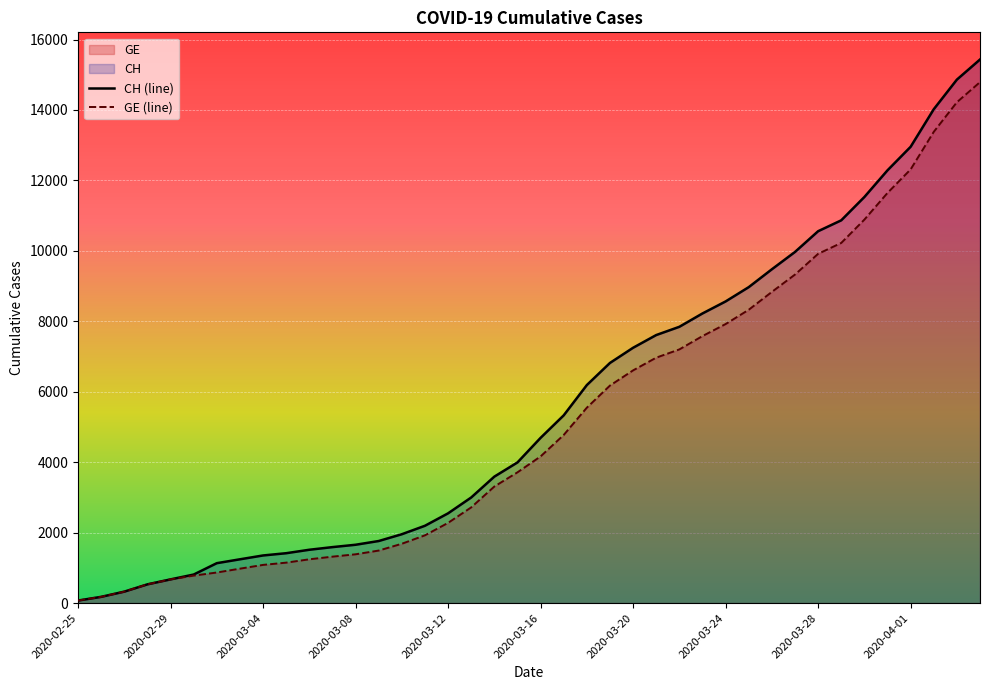

Where does the GE series first go above 4164?

2020-03-17